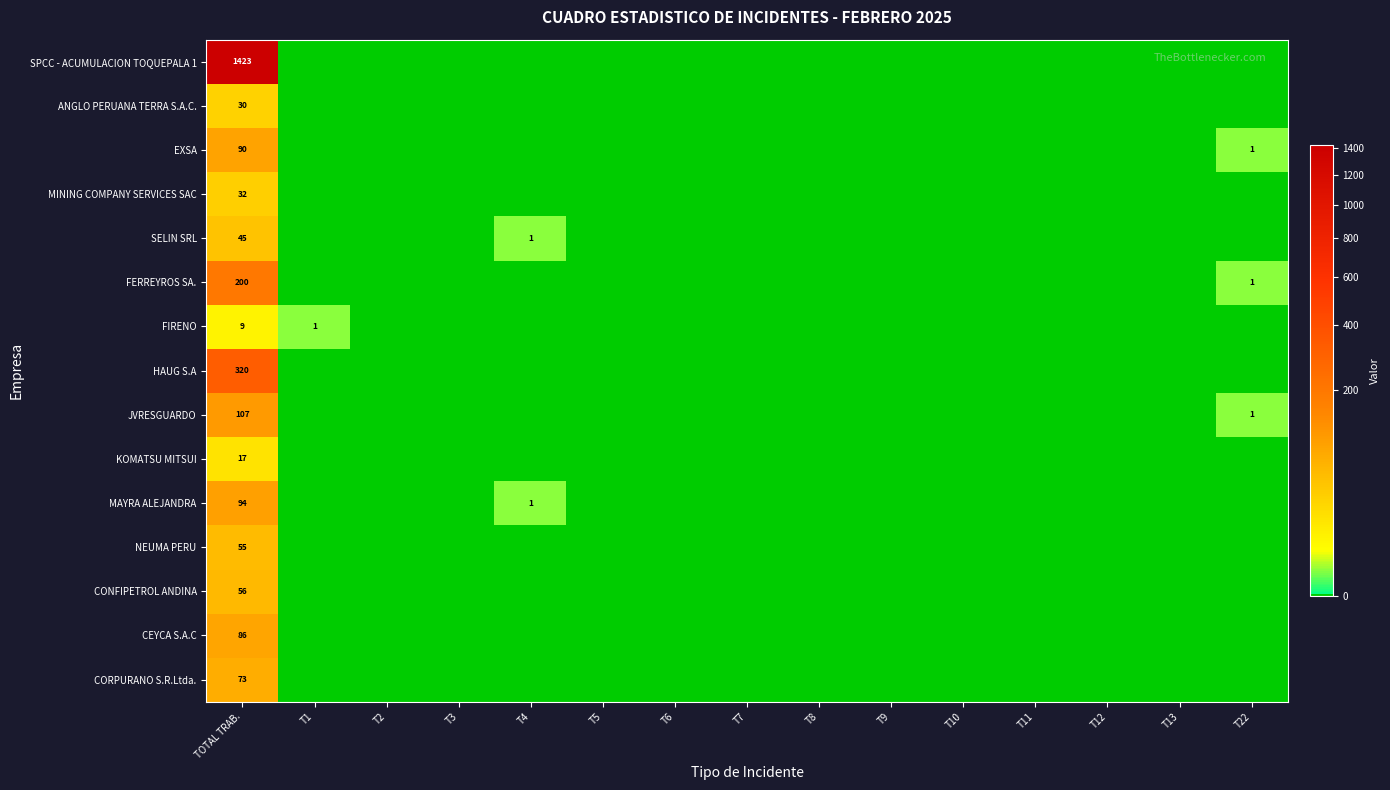

Which series changed the most between TOTAL TRAB. and T4?

SPCC - ACUMULACION TOQUEPALA 1